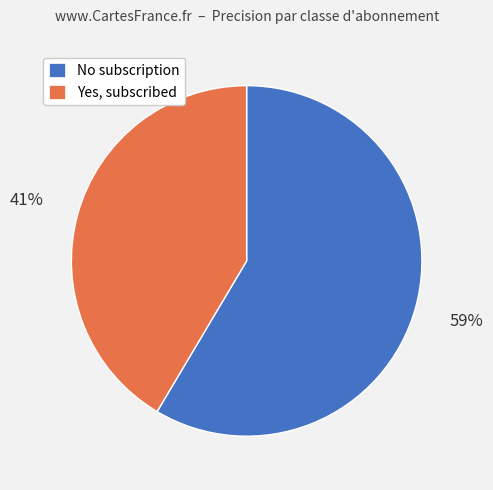

True or false: Yes, subscribed accounts for 29% of the total.

False